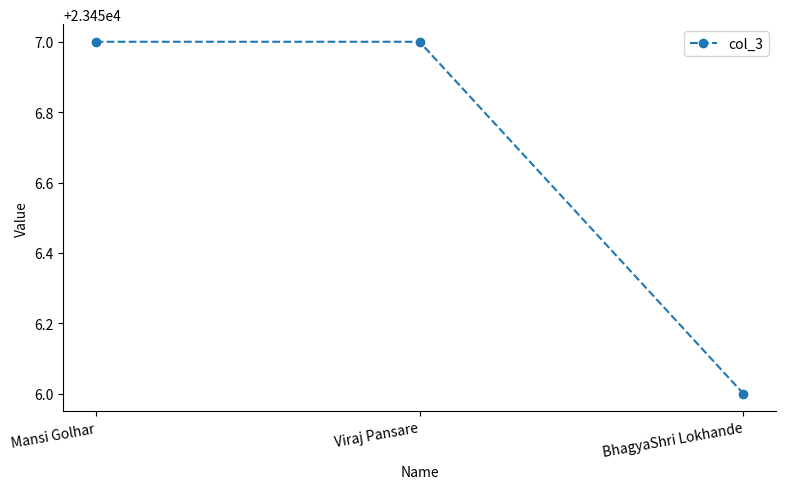

What is the change in value from Mansi Golhar to BhagyaShri Lokhande?

-1